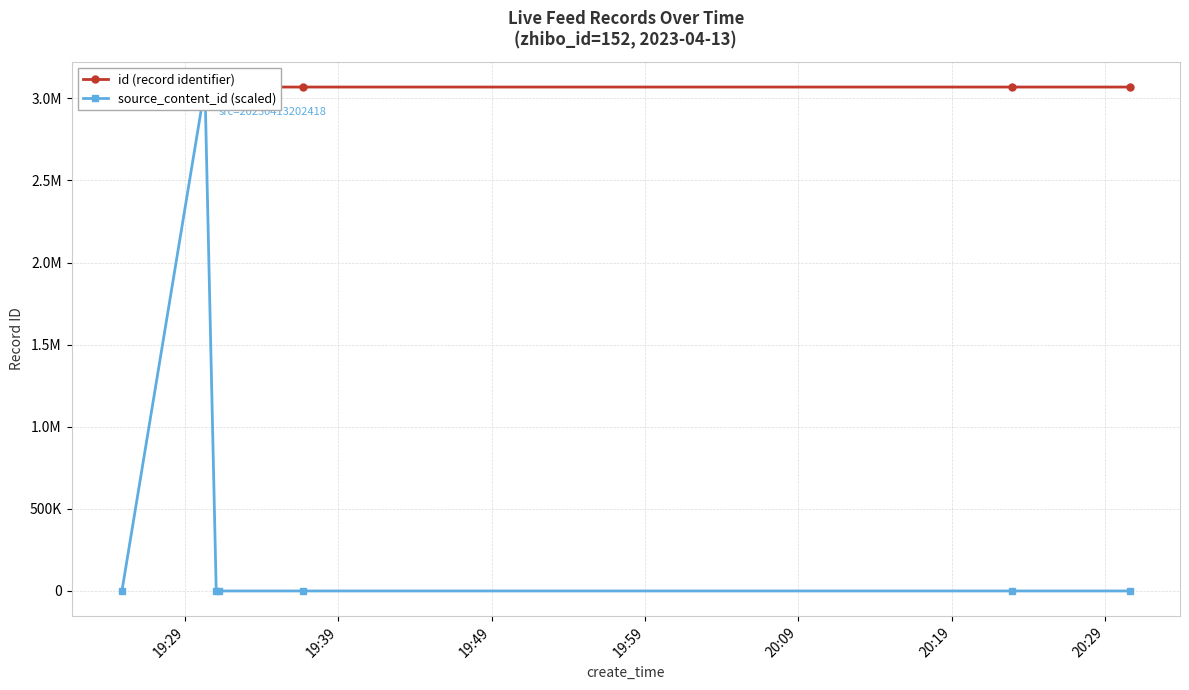

At 20:19, list the series in order from smallest to largest.

source_content_id (scaled), id (record identifier)